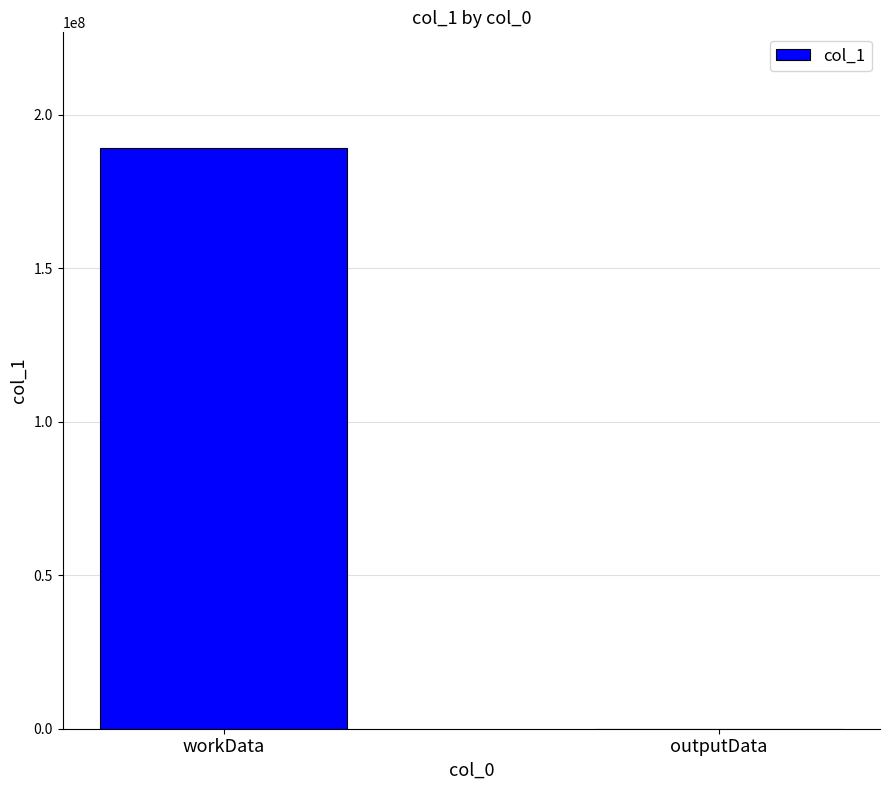

What is the change in value from workData to outputData?

-189084796